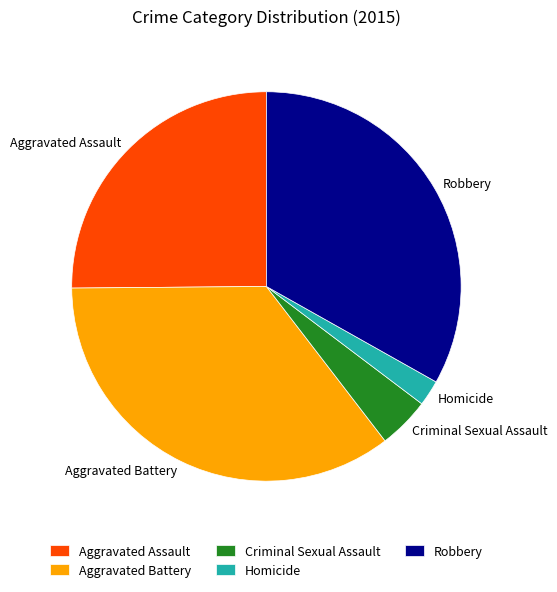

What is the largest slice in the pie chart?

Aggravated Battery